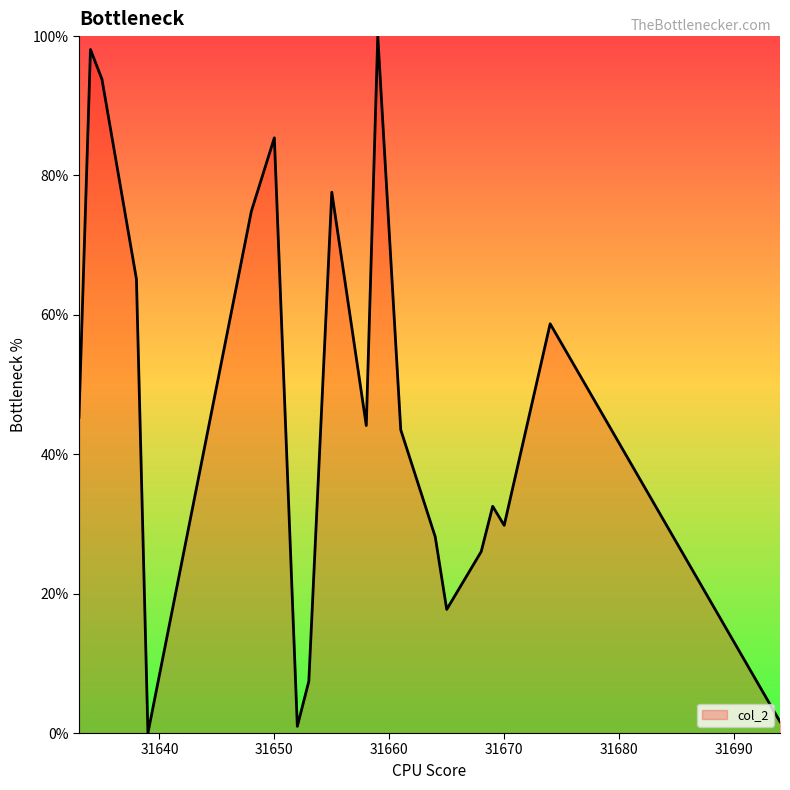

What is the difference between the maximum and minimum values?

100.0